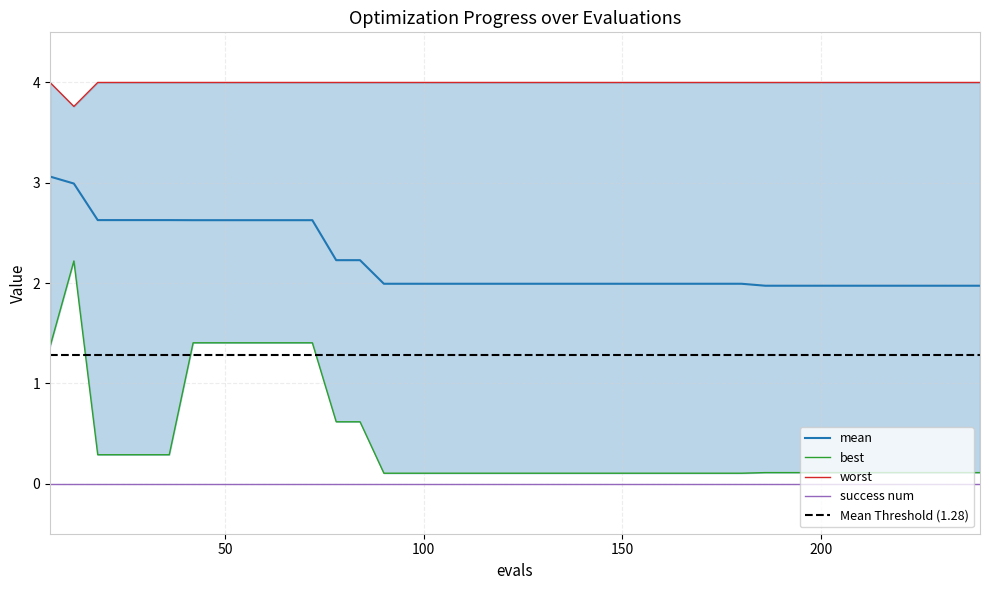

True or false: worst has a value of 3.8 at mean.

True